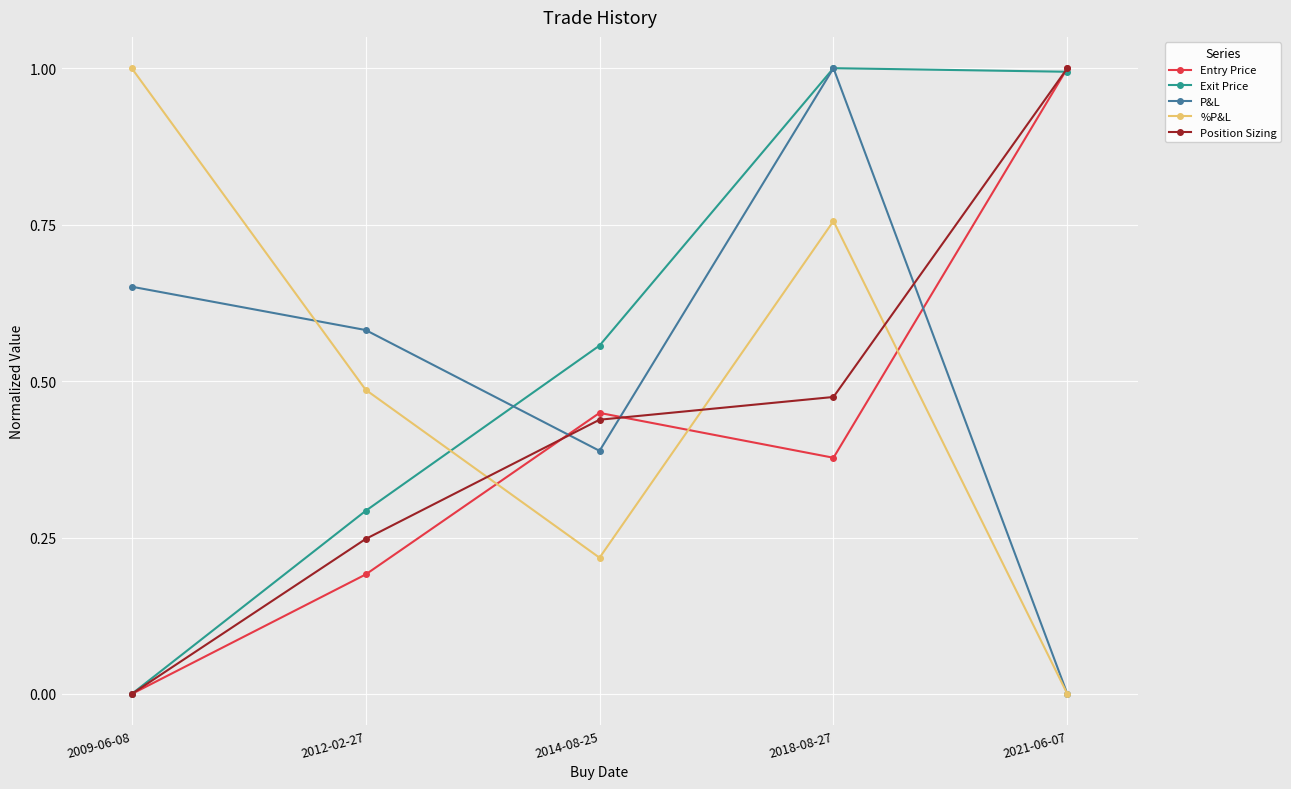

What are all the series names shown in the legend?

Entry Price, Exit Price, P&L, %P&L, Position Sizing